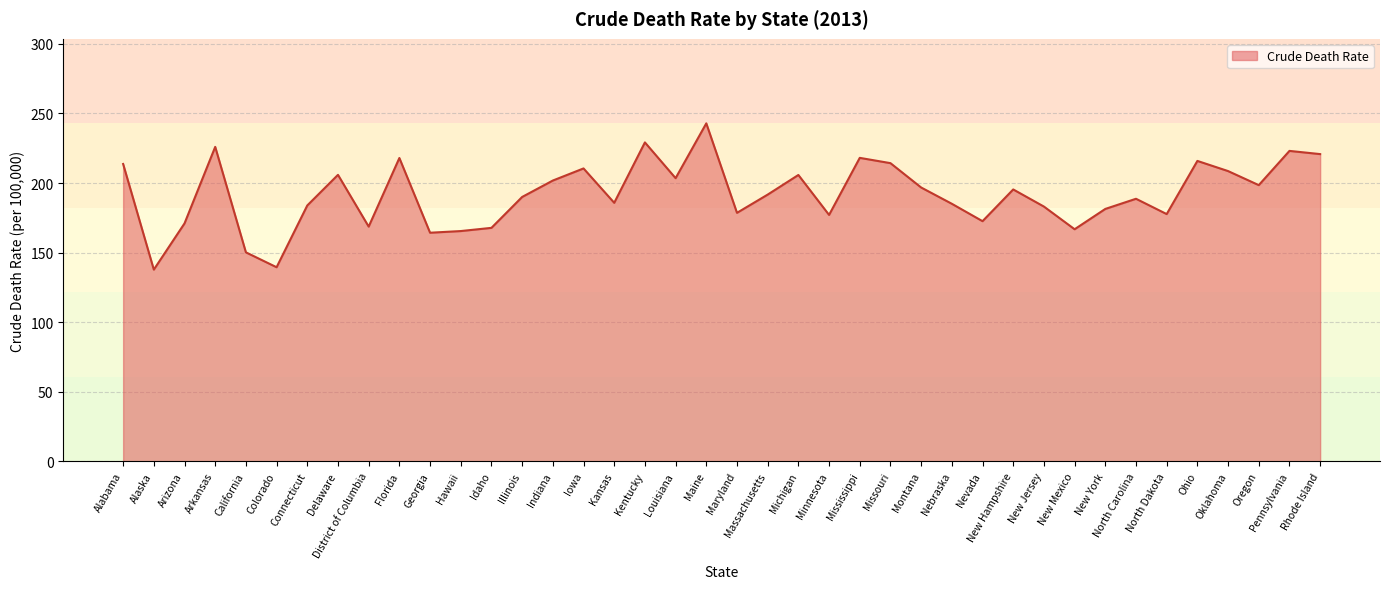

At which category does the data reach its first local peak?

Arkansas